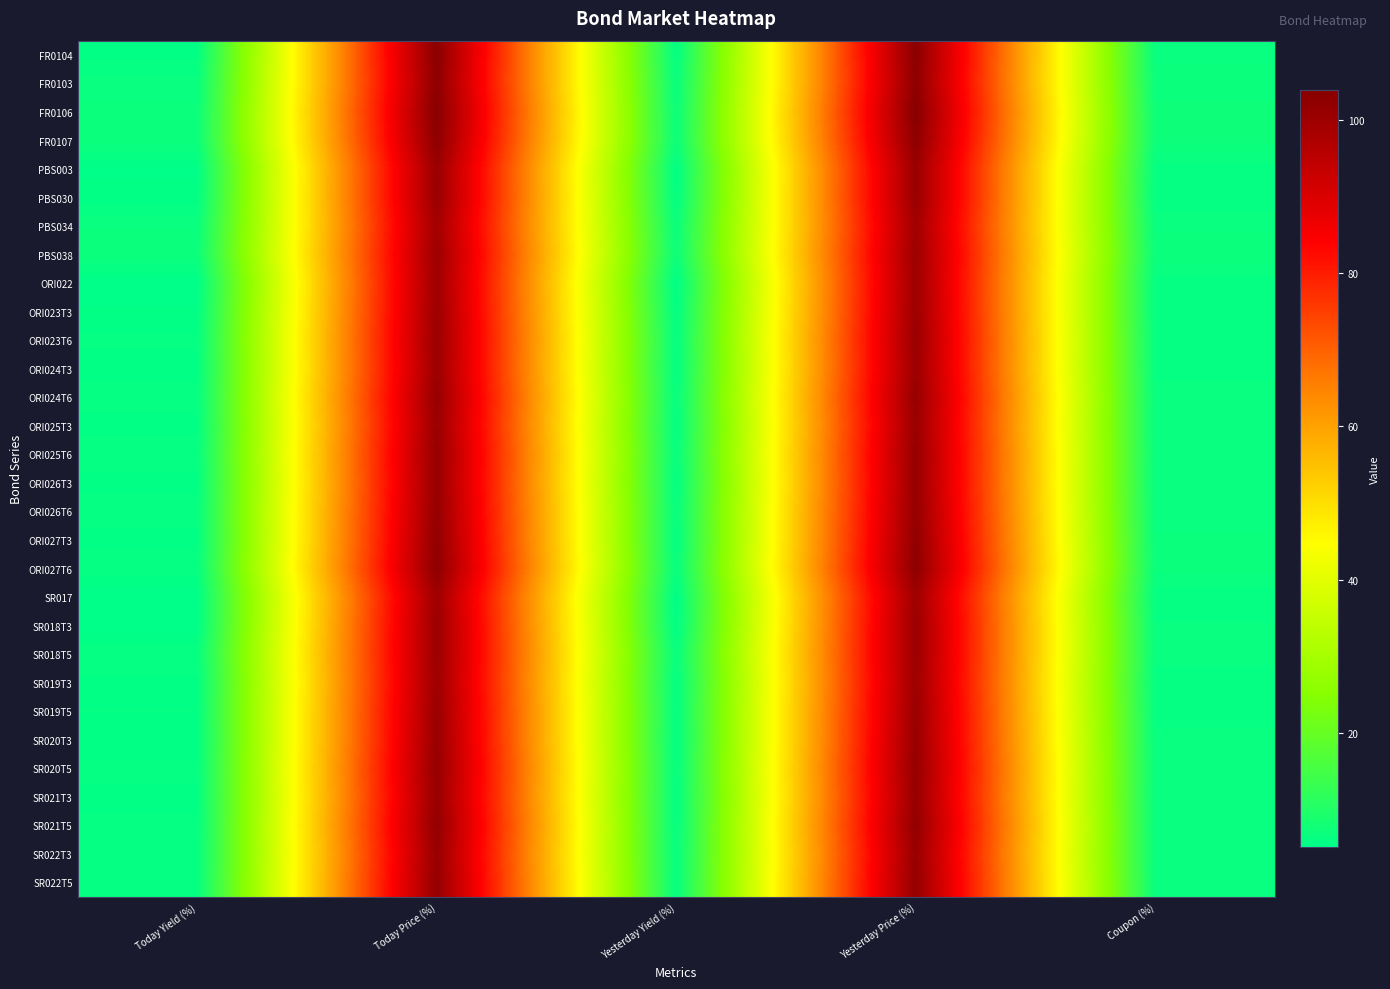

Rank the series by their maximum value, from highest to lowest.

FR0106, FR0104, FR0107, ORI027T6, FR0103, ORI027T3, SR021T5, SR022T5, ORI026T6, SR020T5, ORI025T6, ORI024T6, ORI026T3, SR021T3, SR022T3, SR020T3, PBS030, PBS003, ORI025T3, ORI023T6, SR019T5, SR018T3, SR018T5, ORI024T3, PBS038, ORI023T3, SR019T3, ORI022, SR017, PBS034